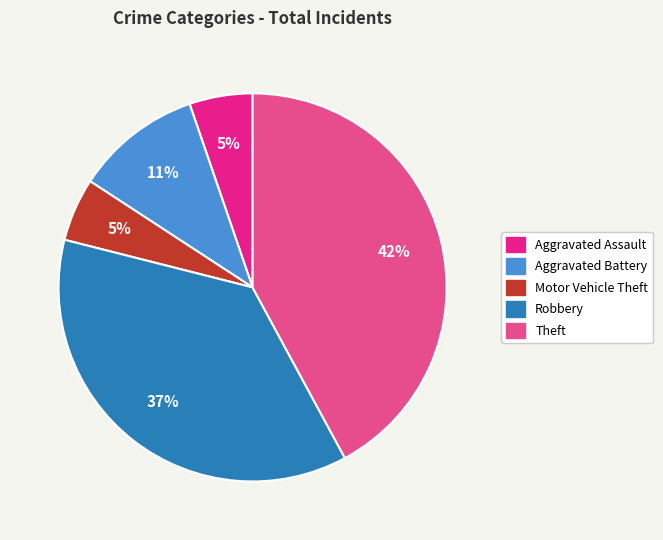

Combined, do Motor Vehicle Theft and Aggravated Battery account for over 50%?

No